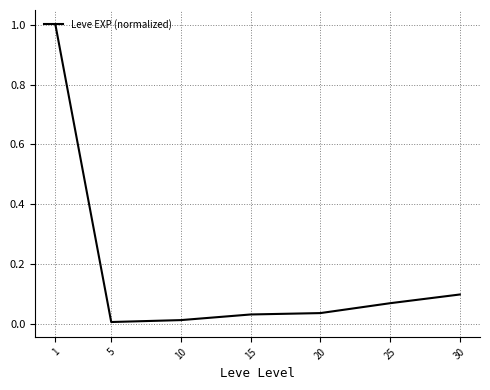

What is the greatest value displayed?

1.0